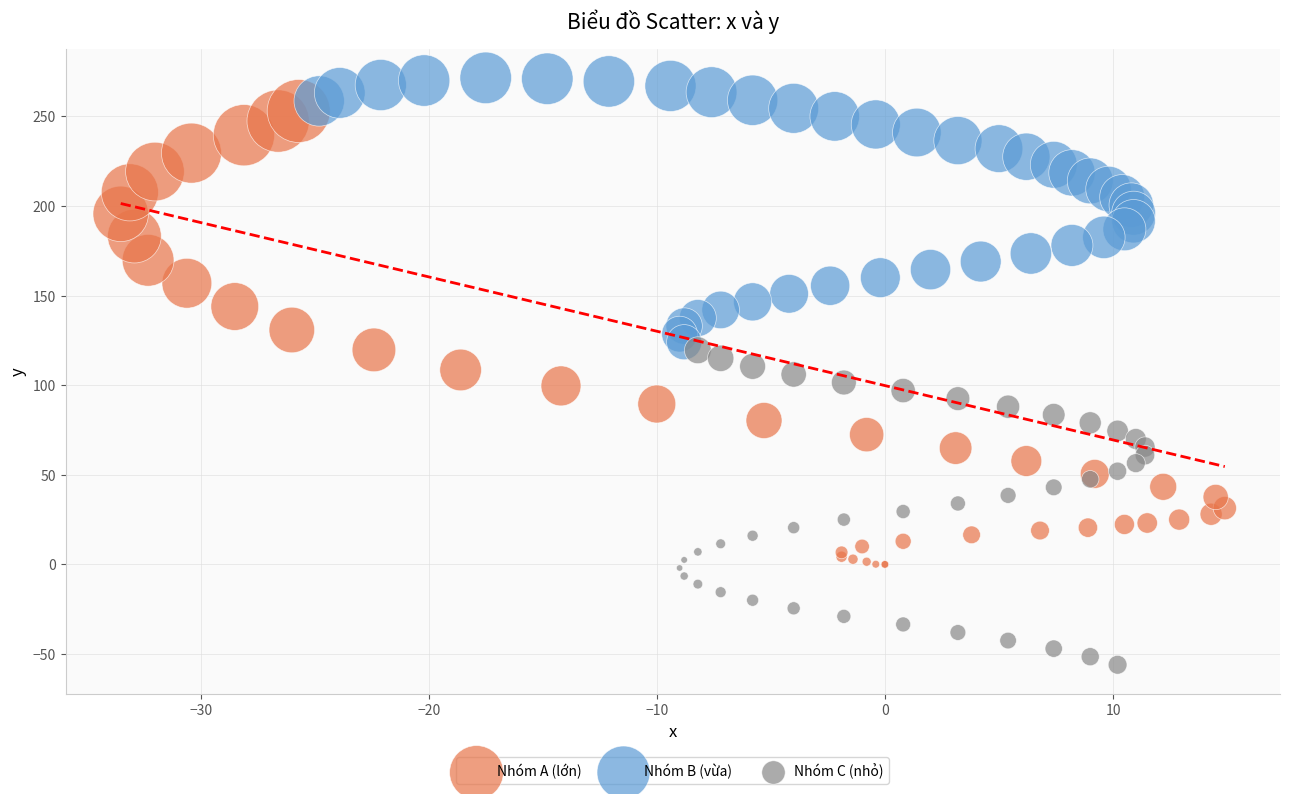

Which series reaches the maximum Y coordinate?

Nhóm B (vừa)